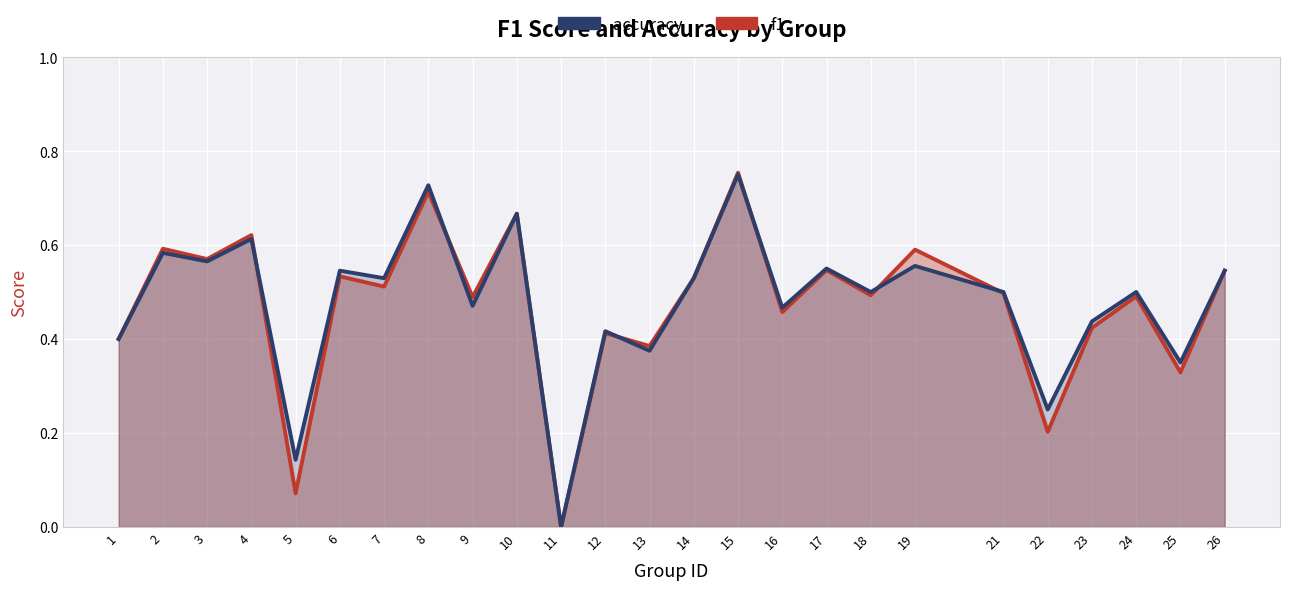

The f1 series shows 0.1 at 5. True or false?

True